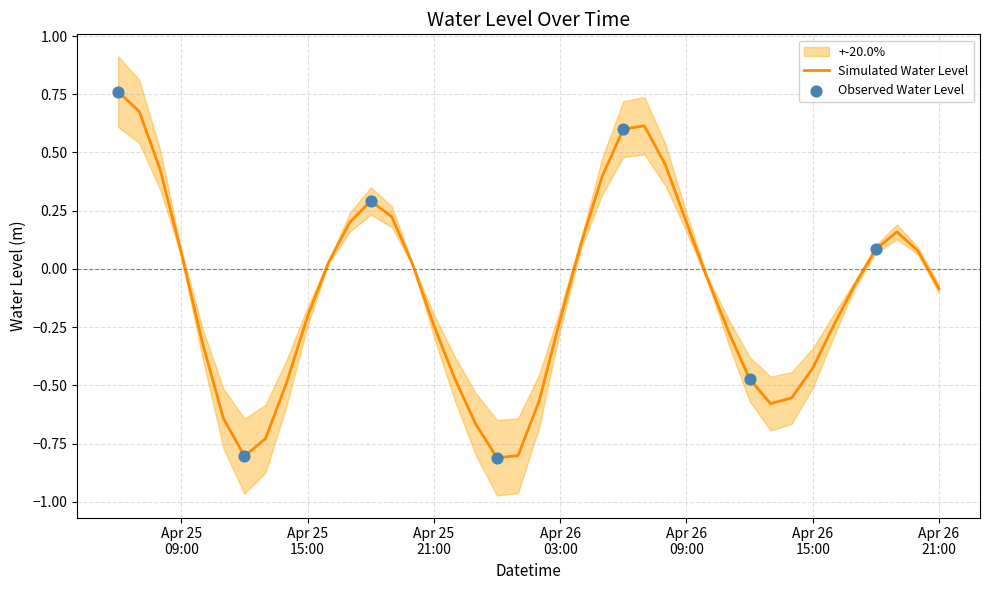

What is the minimum value for Simulated Water Level?

-0.8